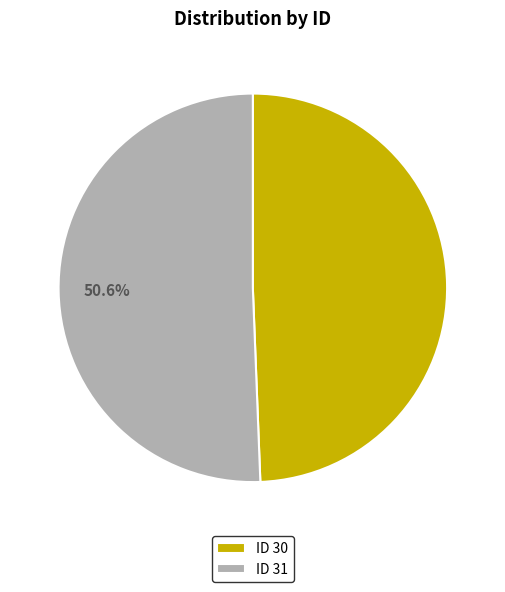

Approximately how many times larger is the value at ID 31 compared to ID 30?

1.0